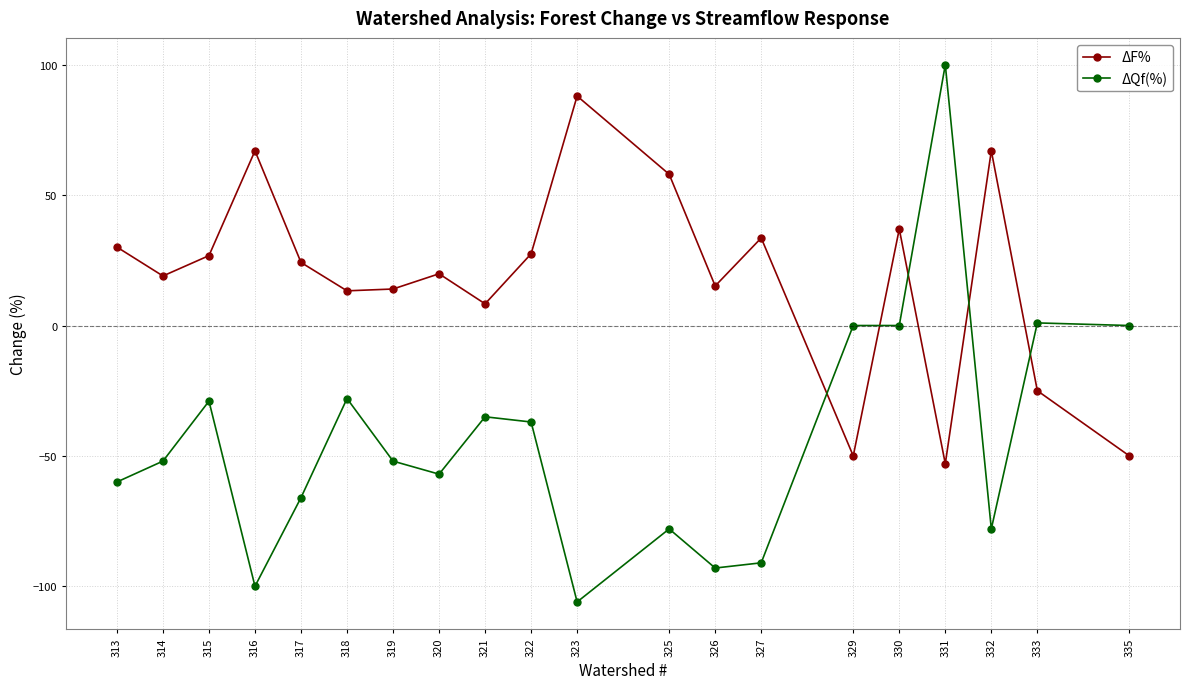

What is the difference between the maximum and second lowest values in the ΔQf(%) series?

200.0